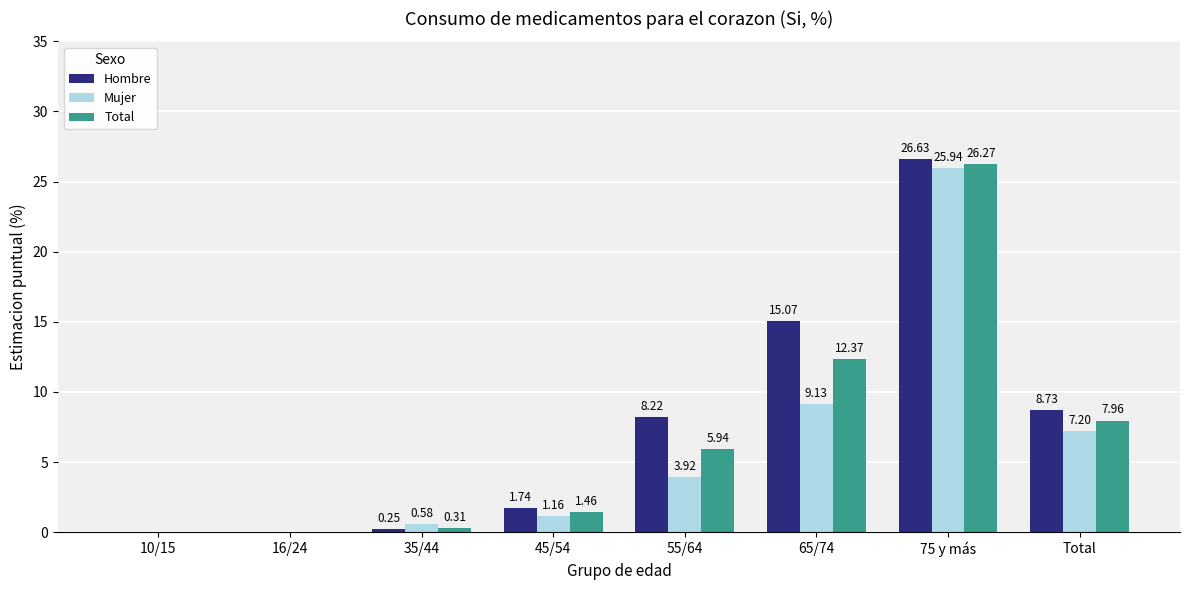

True or false: Mujer has a value of 7.2 at Total.

True